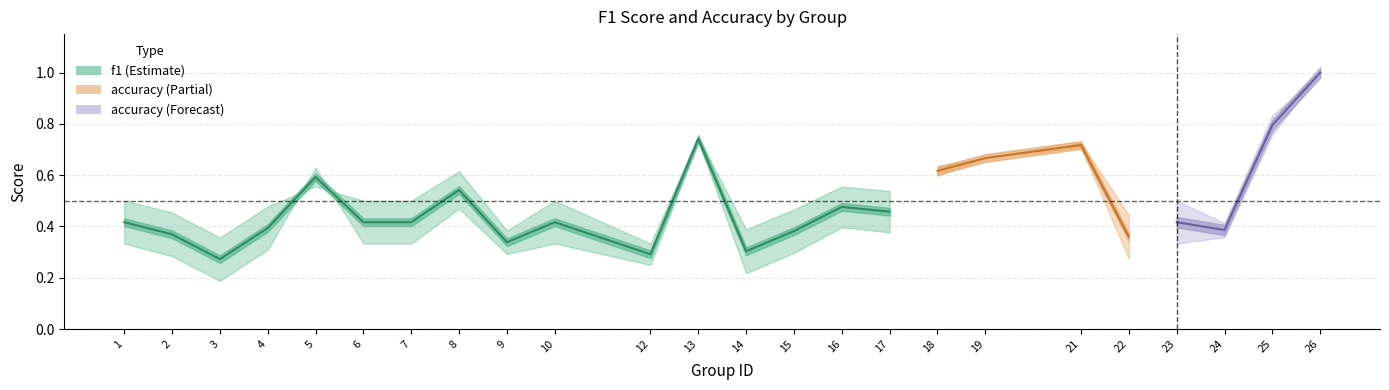

Where is the first local minimum for f1?

3